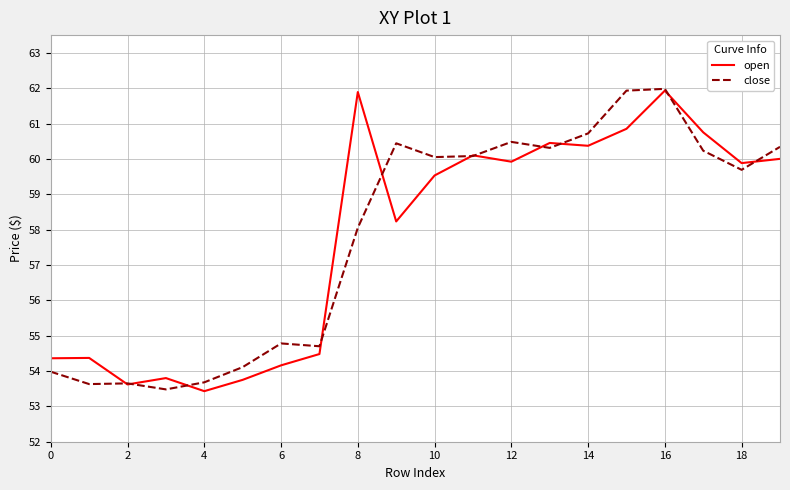

What is the maximum value for close?

62.0